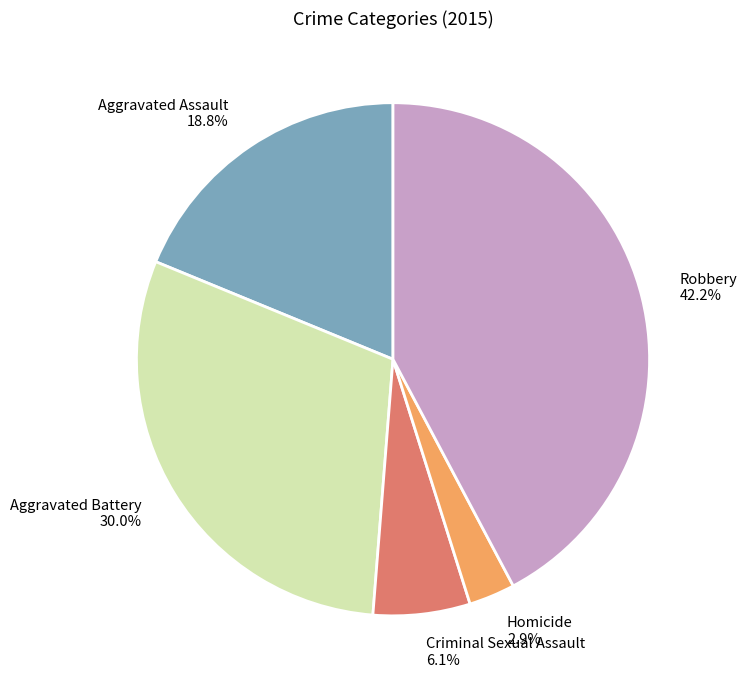

Which category has the smallest portion of the pie?

Homicide